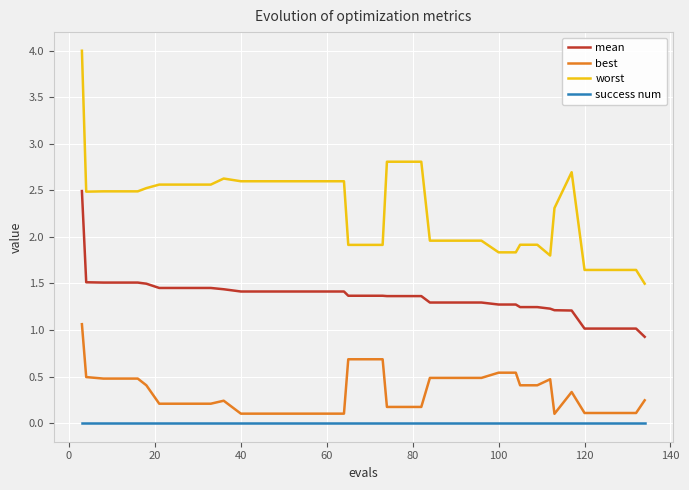

What is the difference between the second highest and minimum values in the mean series?

0.6